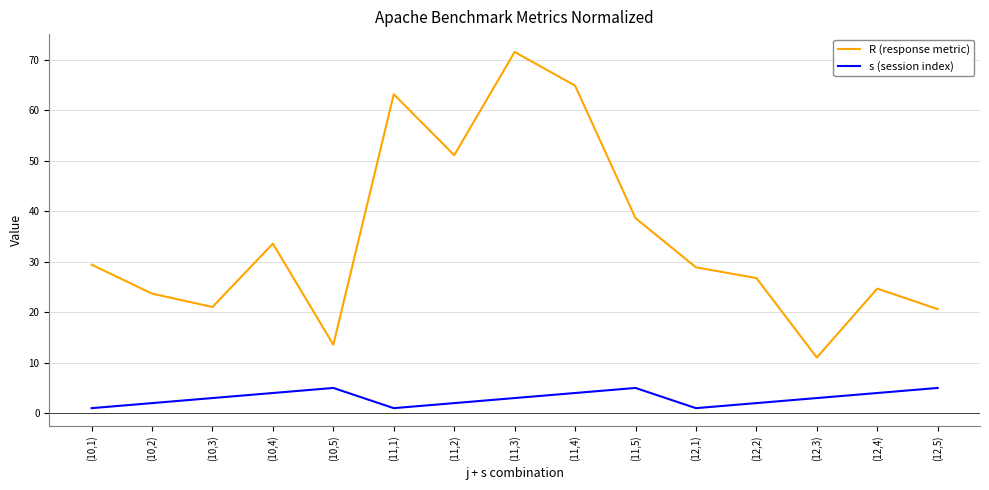

Rank the series by their average value, from highest to lowest.

R (response metric), s (session index)